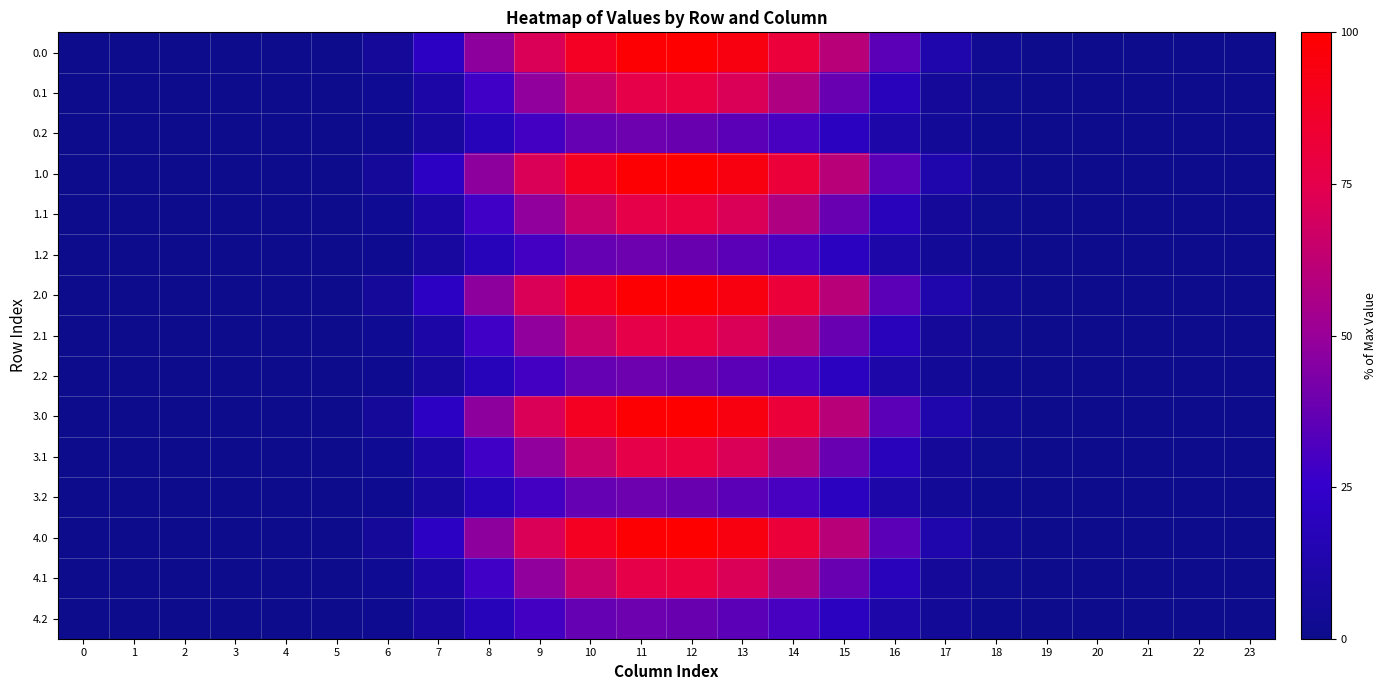

Between 16 and 9, which is larger?

9